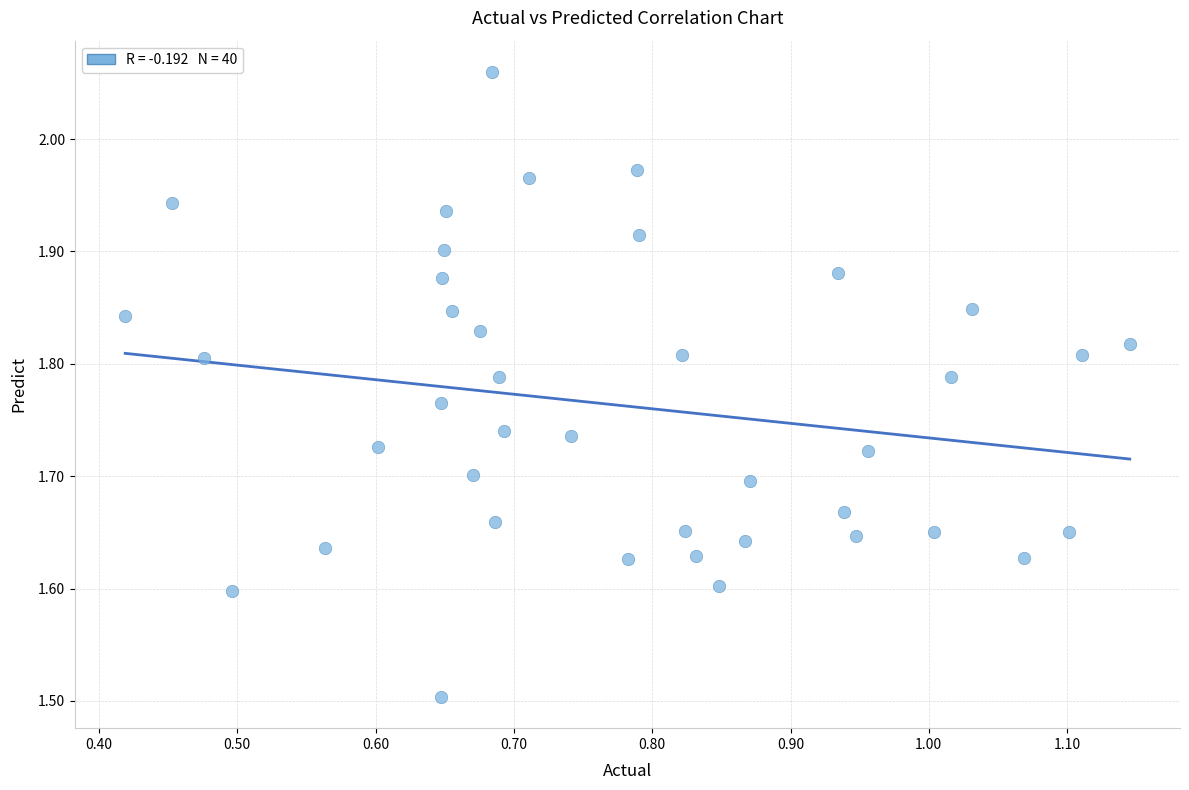

What Y value in the scatter plot is closest to 1?

1.5